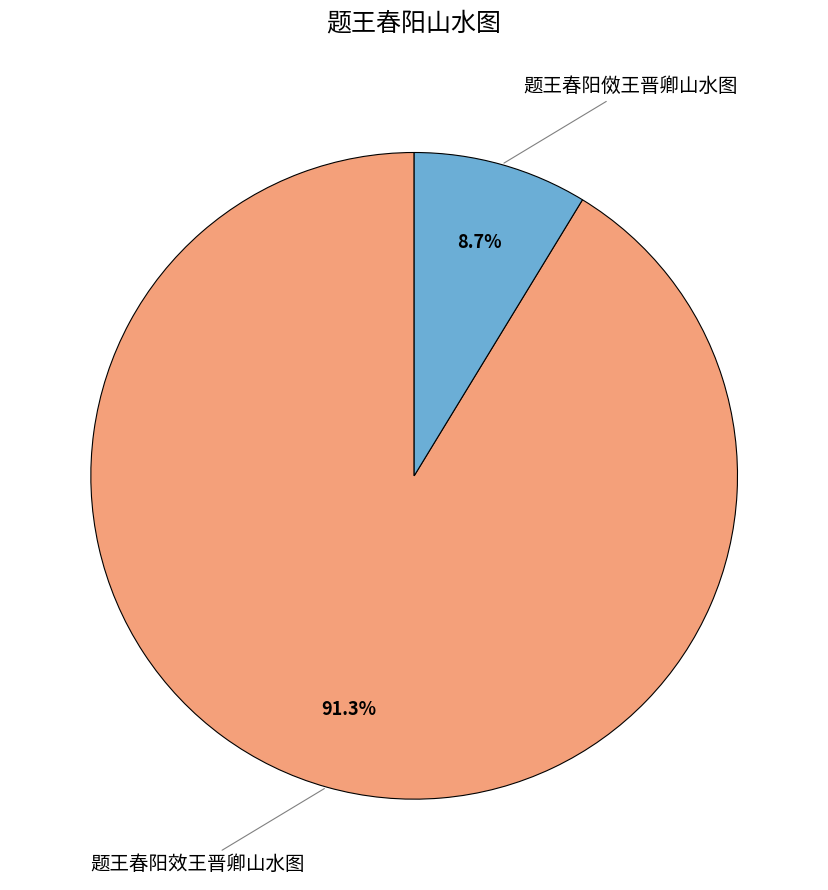

Is there any slice that represents more than half of the pie?

Yes